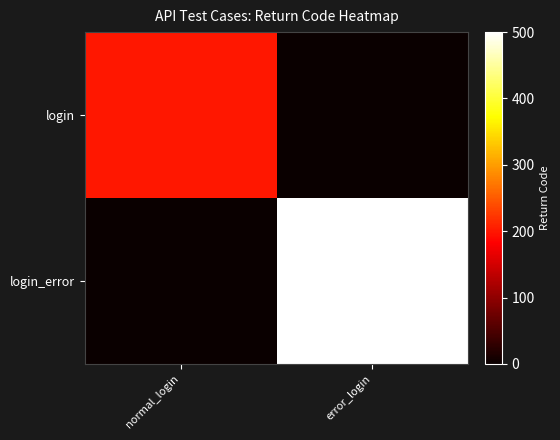

Reading left to right, transcribe all the data shown in this chart.

login: normal_login=200	error_login=0
login_error: normal_login=0	error_login=500